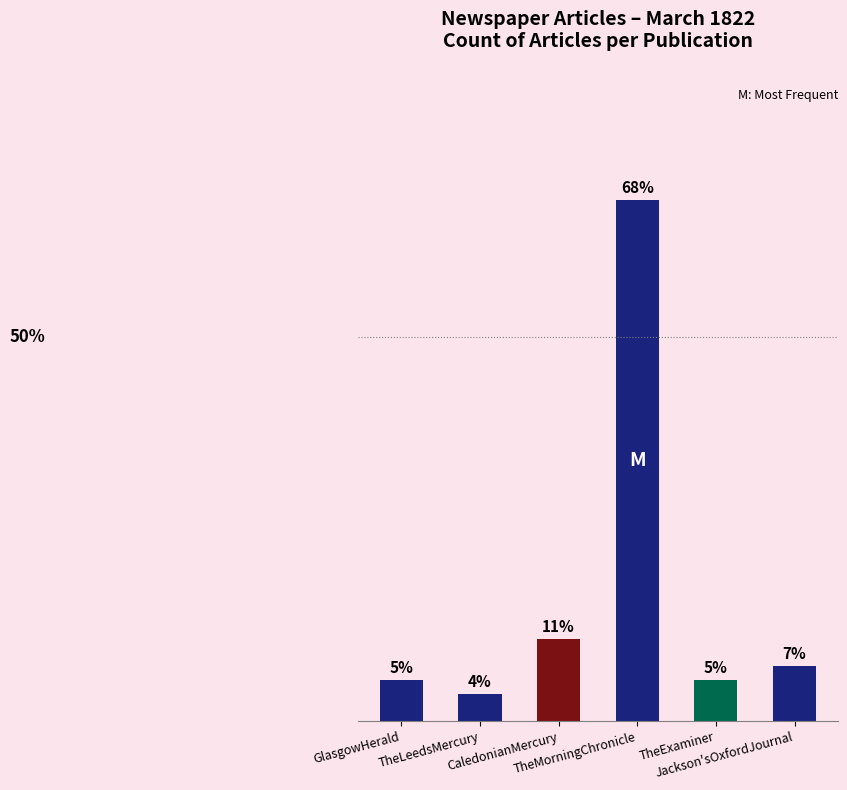

Are the bars horizontal?

No